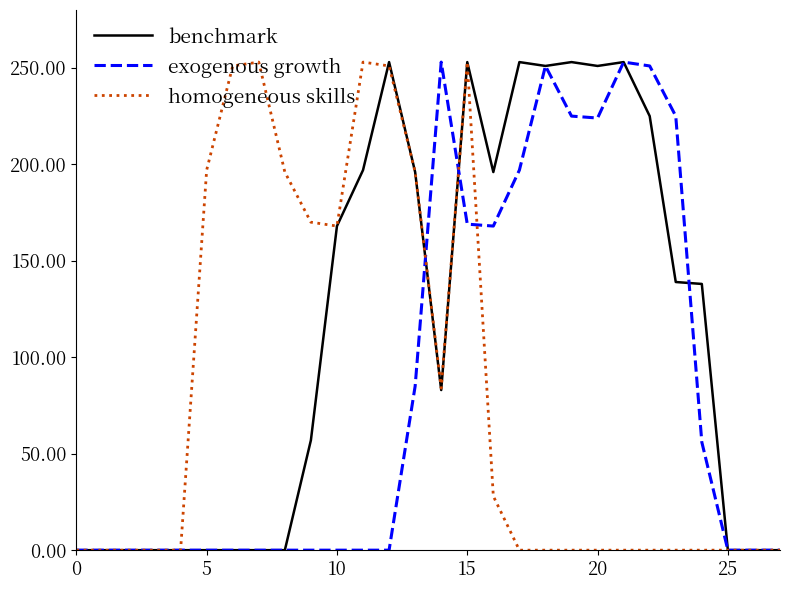

What is the highest value of the homogeneous skills series?

253